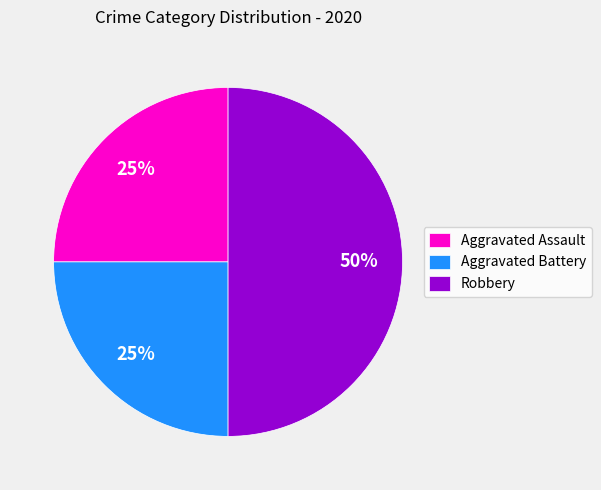

Is Aggravated Assault the majority of the pie?

No